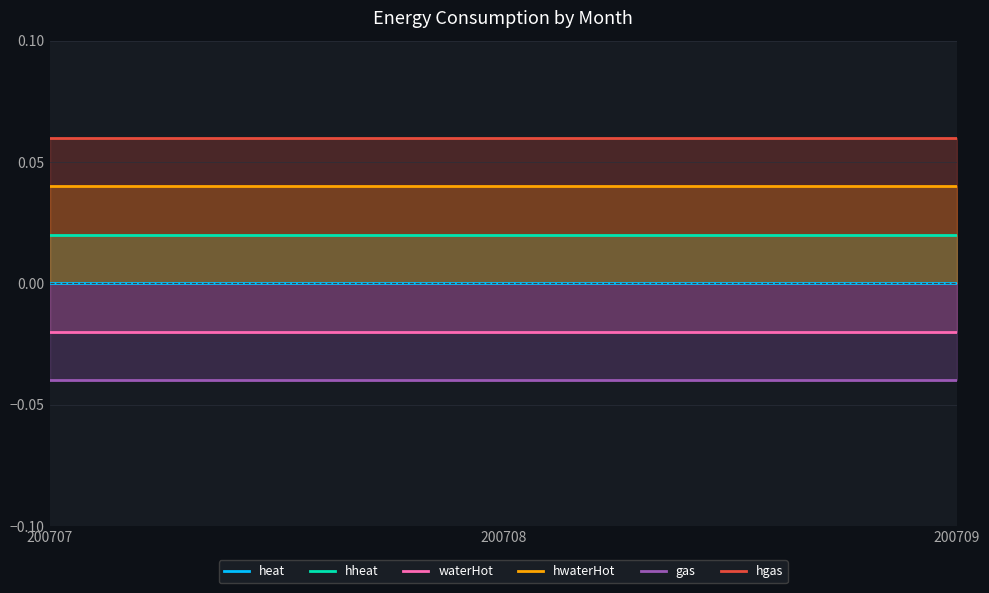

Which series has the widest spread of values?

heat